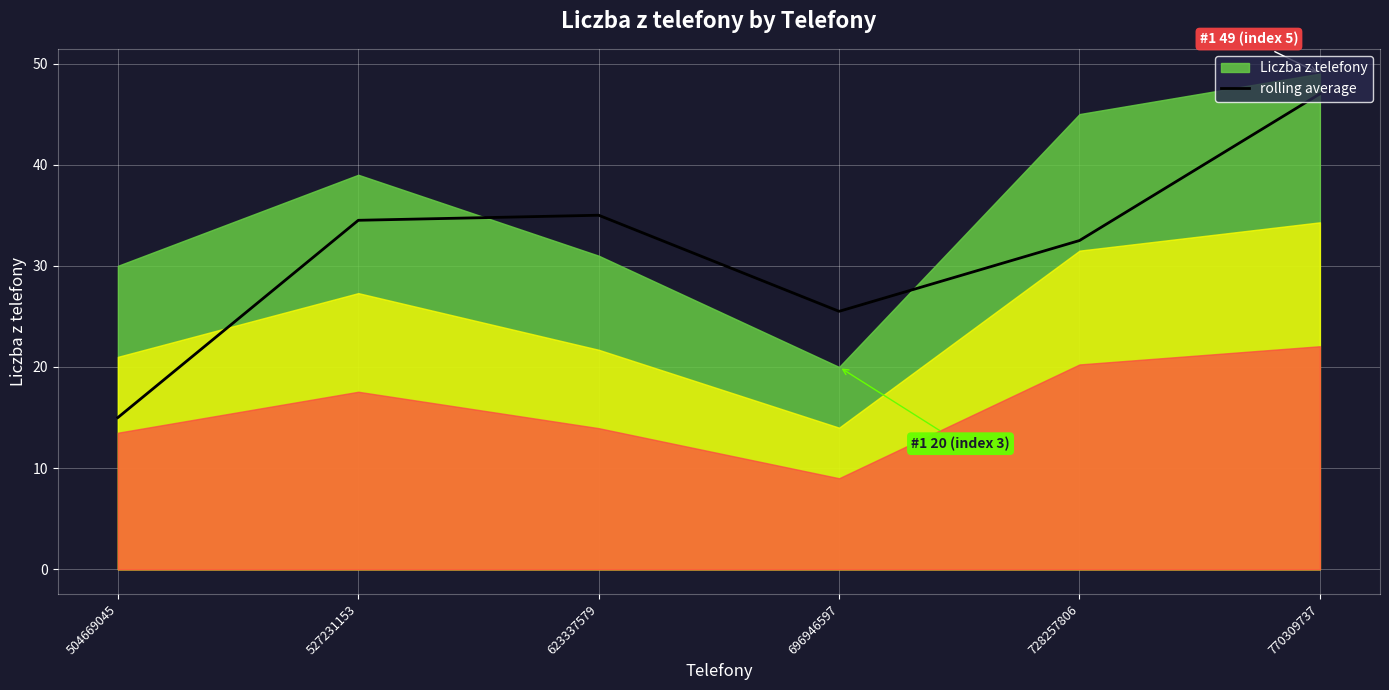

The chart shows a value of 34.5 at 527231153. True or false?

True